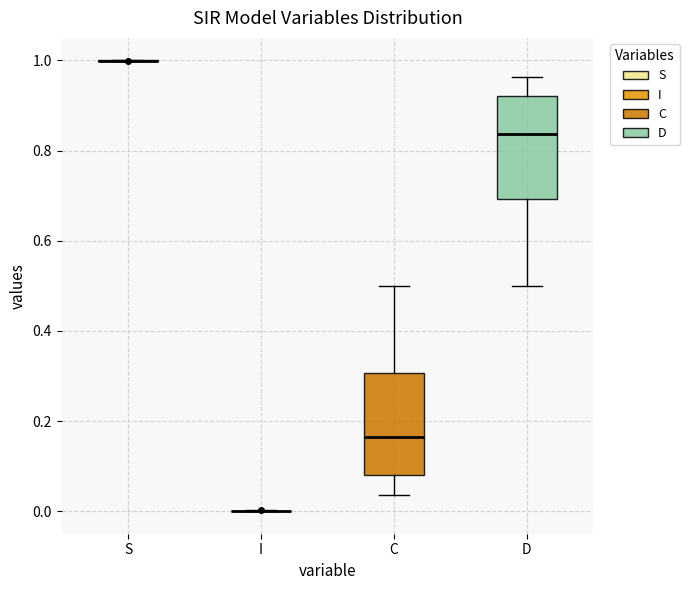

Where does the median line of the box for C sit on the y-axis? The values are not printed on the chart, so give them approximately, as read against the axis.

0.16